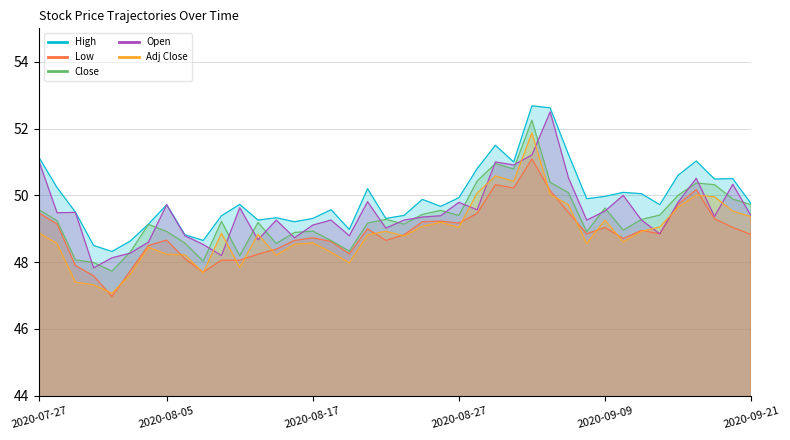

Reading left to right, extract all data points from this chart.

High: 51.1	50.2	49.5	48.5	48.3	48.6	49.1	49.7	48.8	48.7	49.4	49.7	49.3	49.3	49.2	49.3	49.6	49.0	50.2	49.3	49.4	49.9	49.7	49.9	50.8	51.5	51.0	52.7	52.6	51.2	49.9	50.0	50.1	50.0	49.7	50.6	51.0	50.5	50.5	49.8
Low: 49.5	49.1	47.9	47.6	47.0	47.7	48.5	48.7	48.1	47.7	48.1	48.1	48.2	48.4	48.7	48.7	48.6	48.2	49.0	48.7	48.8	49.2	49.2	49.2	49.5	50.3	50.2	51.1	50.1	49.5	48.8	49.0	48.7	49.0	48.8	49.7	50.2	49.3	49.0	48.8
Close: 49.6	49.2	48.1	48.0	47.7	48.3	49.1	48.9	48.6	48.0	49.2	48.2	49.2	48.6	48.9	48.9	48.7	48.3	49.2	49.3	49.1	49.4	49.5	49.4	50.4	51.0	50.8	52.2	50.4	50.1	48.9	49.6	49.0	49.3	49.4	50.0	50.4	50.3	49.9	49.7
Open: 51.0	49.5	49.5	47.8	48.1	48.3	48.6	49.7	48.8	48.5	48.2	49.6	48.7	49.3	48.7	49.1	49.3	48.8	49.8	49.0	49.3	49.3	49.4	49.8	49.6	51.0	50.9	51.2	52.5	50.5	49.3	49.5	50.0	49.3	48.8	49.8	50.5	49.4	50.3	49.4
Adj Close: 48.9	48.6	47.4	47.3	47.1	47.6	48.4	48.2	48.2	47.7	48.9	47.8	48.8	48.2	48.5	48.6	48.3	48.0	48.8	48.9	48.8	49.1	49.2	49.0	50.1	50.6	50.4	51.9	50.0	49.7	48.6	49.3	48.6	48.9	49.1	49.6	50.0	50.0	49.5	49.4